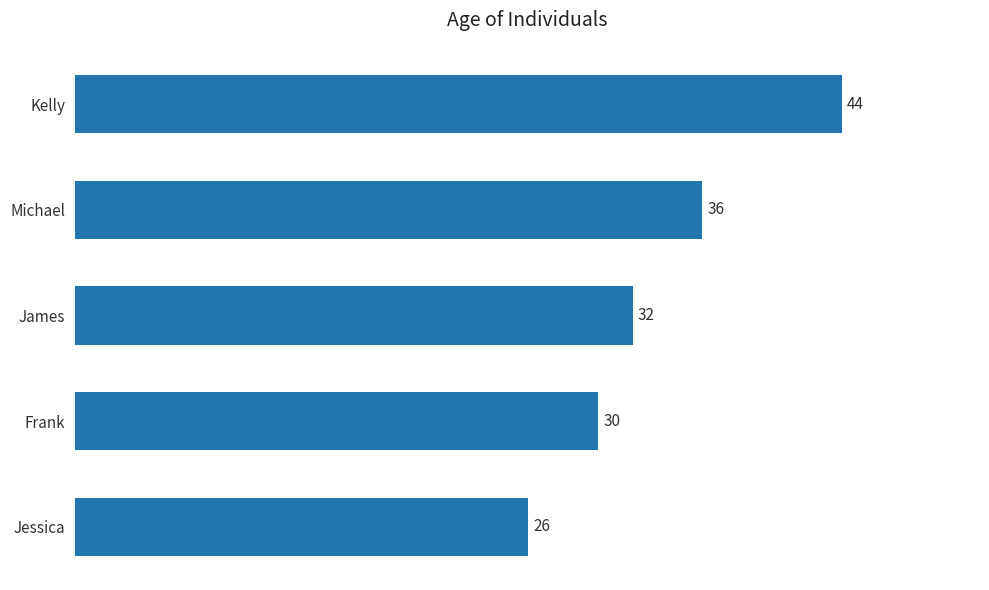

What is the ratio of the value at Michael to the value at Jessica?

1.4